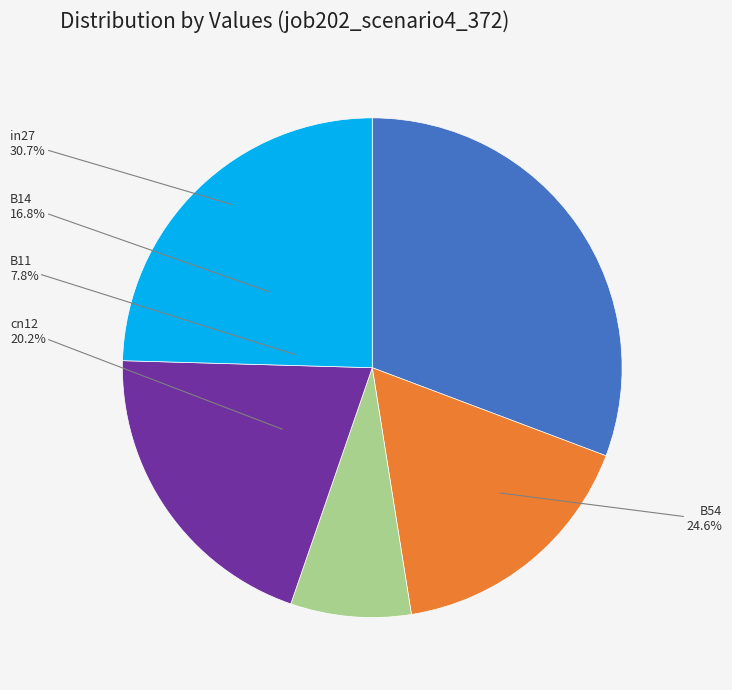

What percentage is NOT represented by cn12?

79.8%